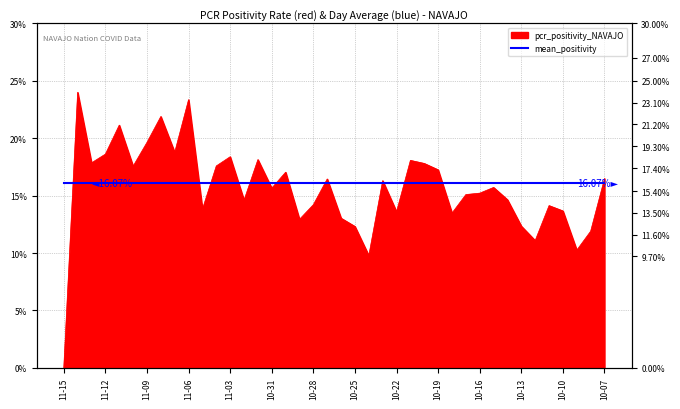

What is the value of the 9th point from the left?

0.2